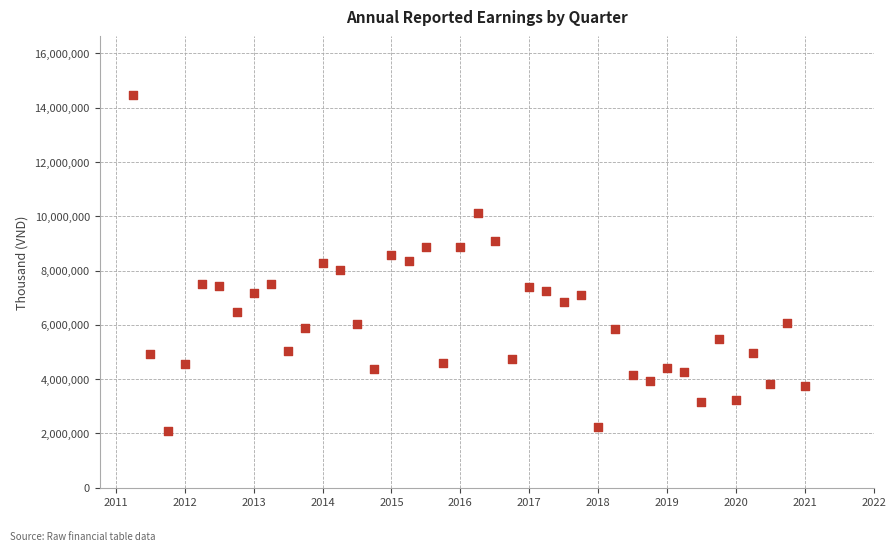

What is the range of X values (max minus min)?

9.8